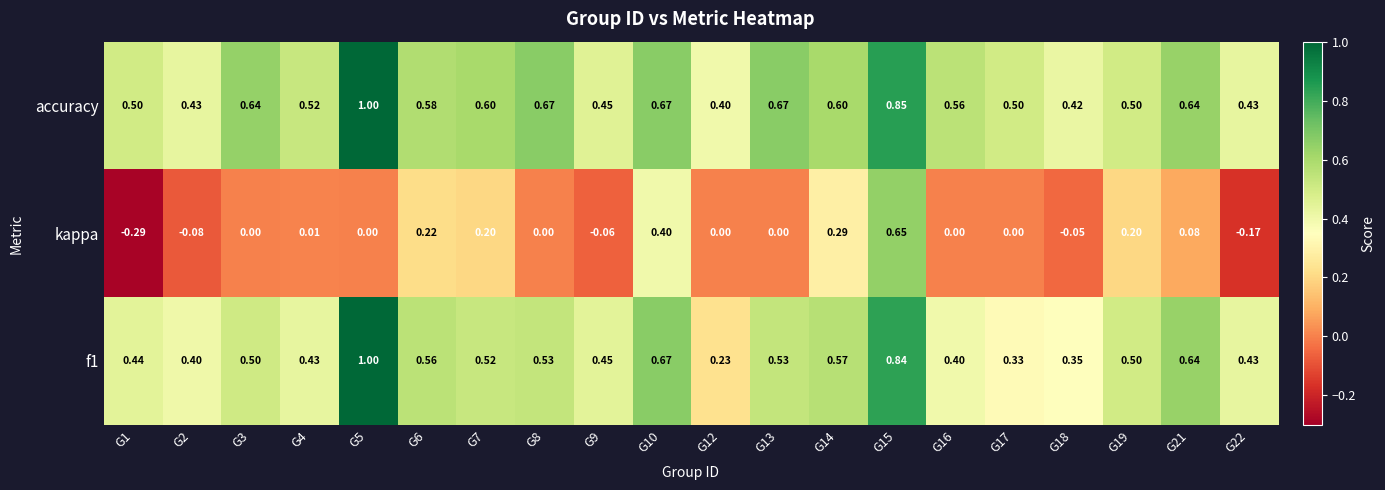

Which series has the largest total across all categories?

accuracy